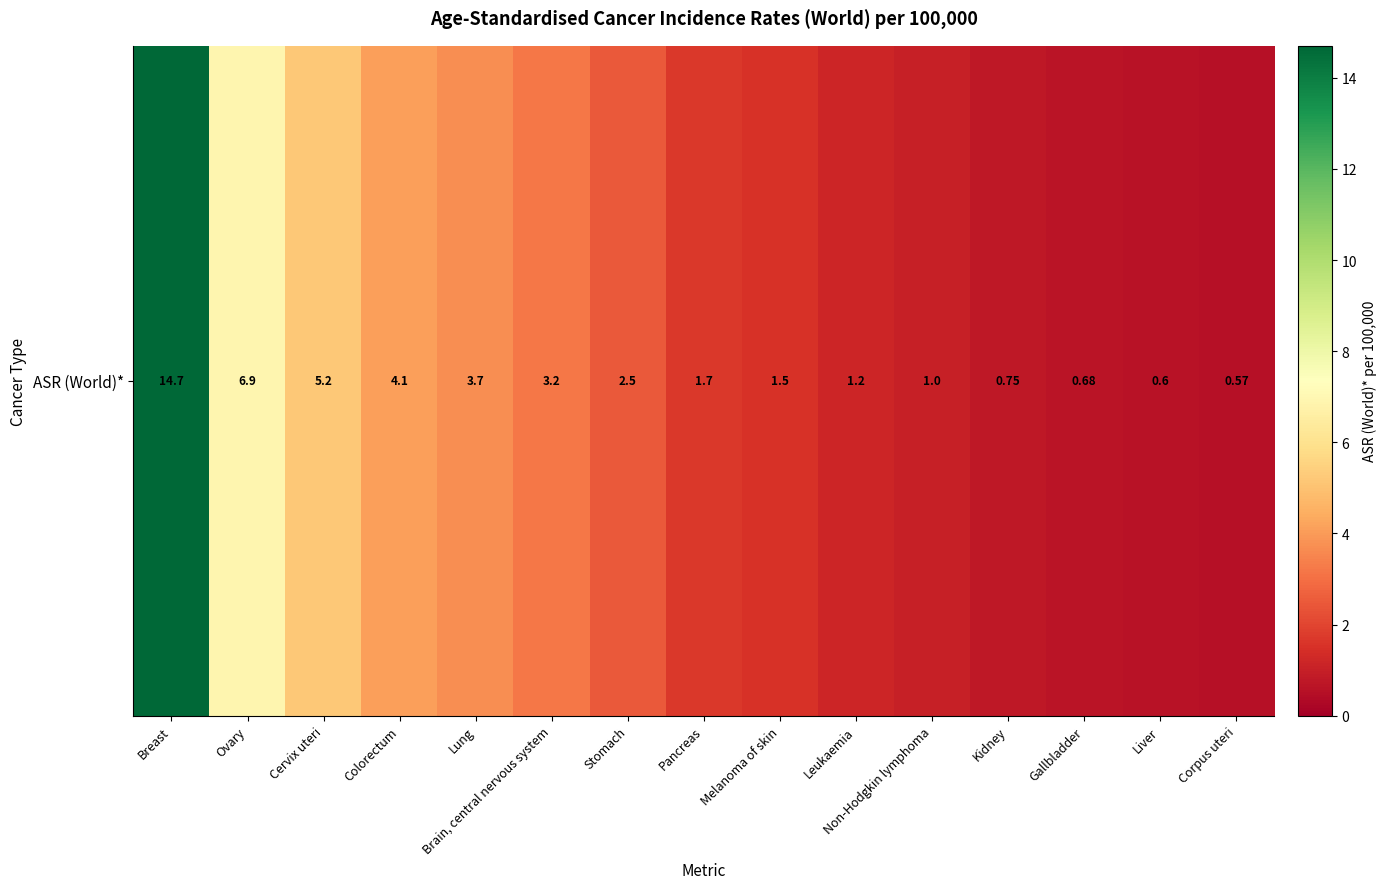

Which label corresponds to the smallest value in the chart?

Corpus uteri